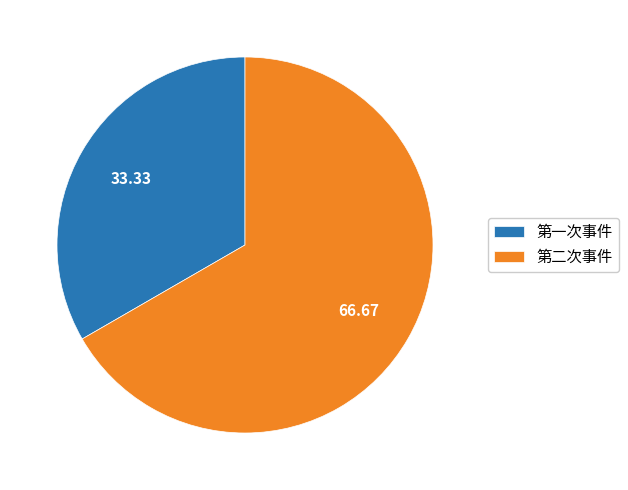

Rank the categories by value from highest to lowest.

第二次事件, 第一次事件